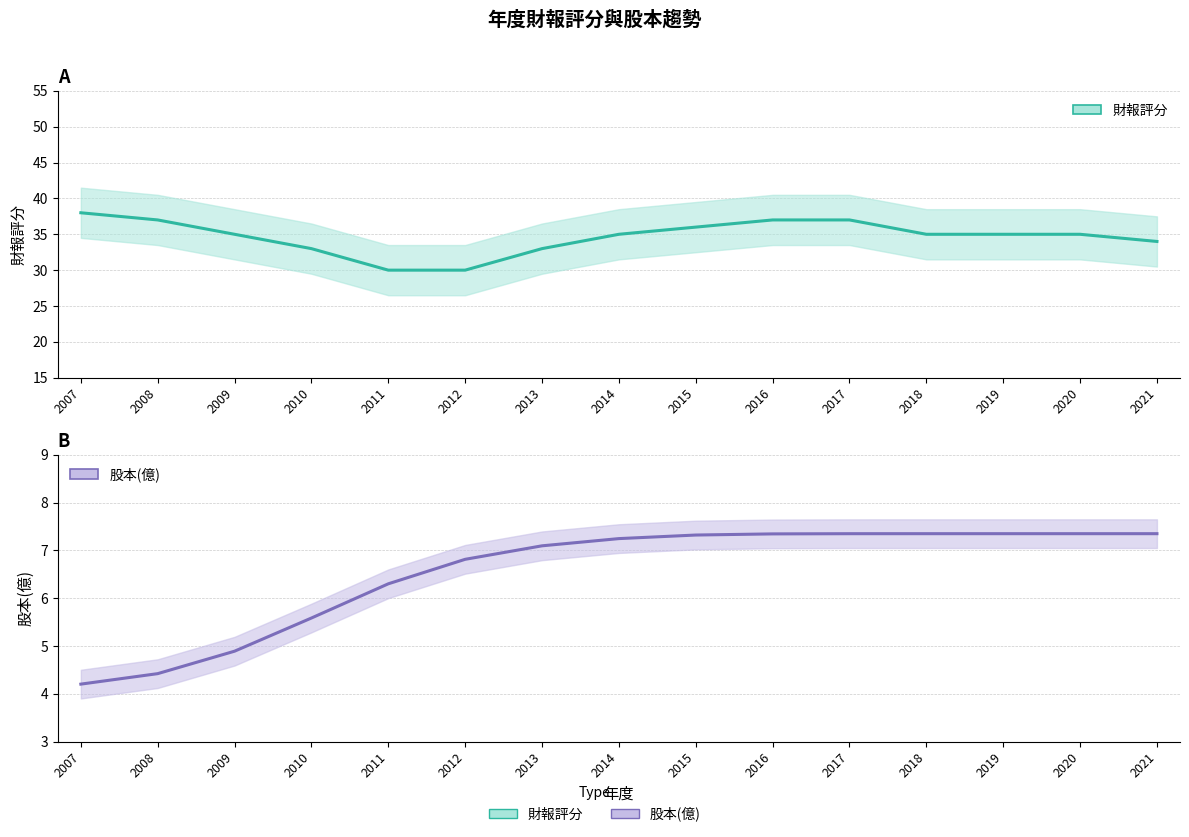

Rank the categories by value from highest to lowest.

2019, 2020, 2021, 2018, 2017, 2016, 2015, 2014, 2013, 2012, 2011, 2010, 2009, 2008, 2007